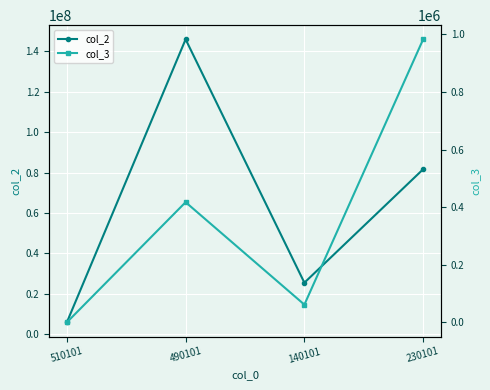

The value of col_2 at 490101 is 146002943. True or false?

True